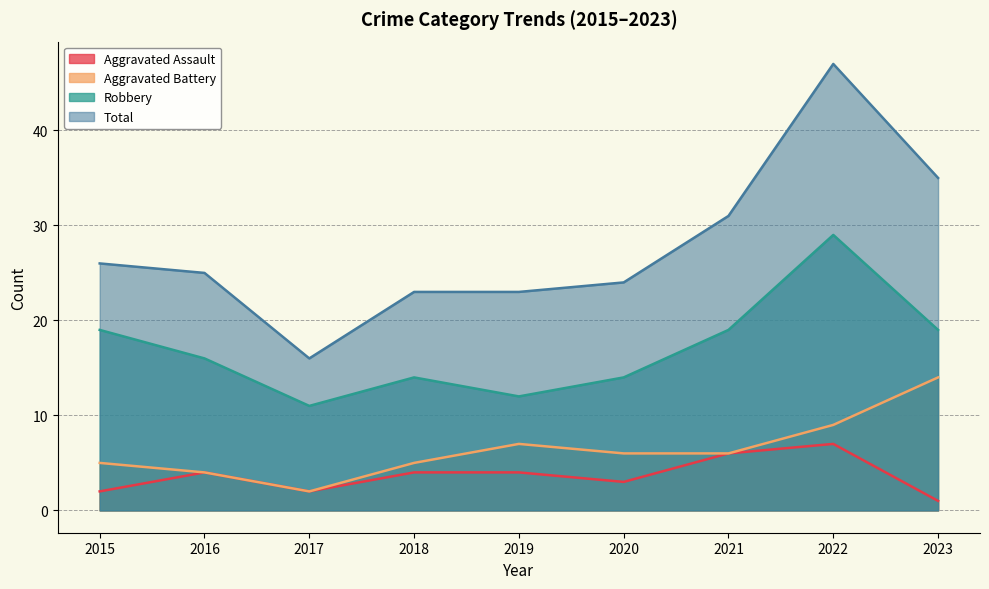

True or false: Aggravated Assault and Aggravated Battery intersect in this chart.

False